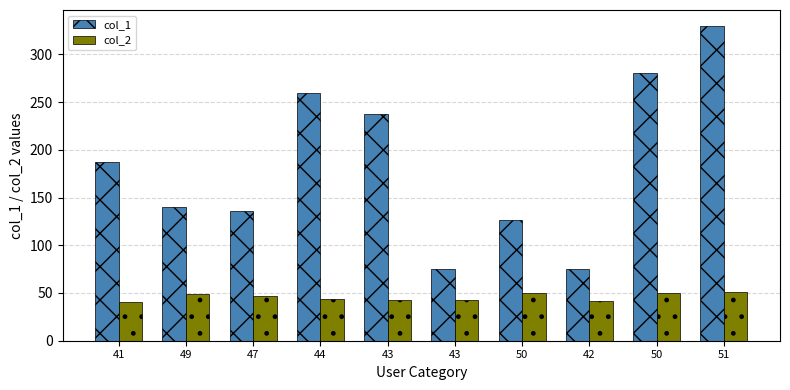

How many distinct data groups are displayed?

2